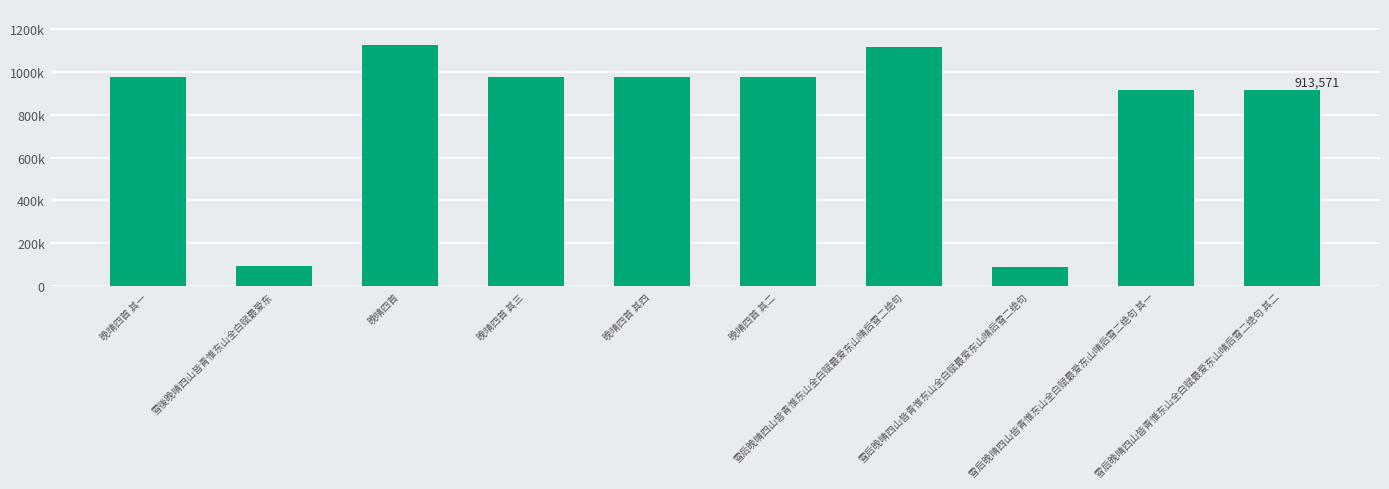

True or false: the data shows 295383 at 晚晴四首 其四.

False